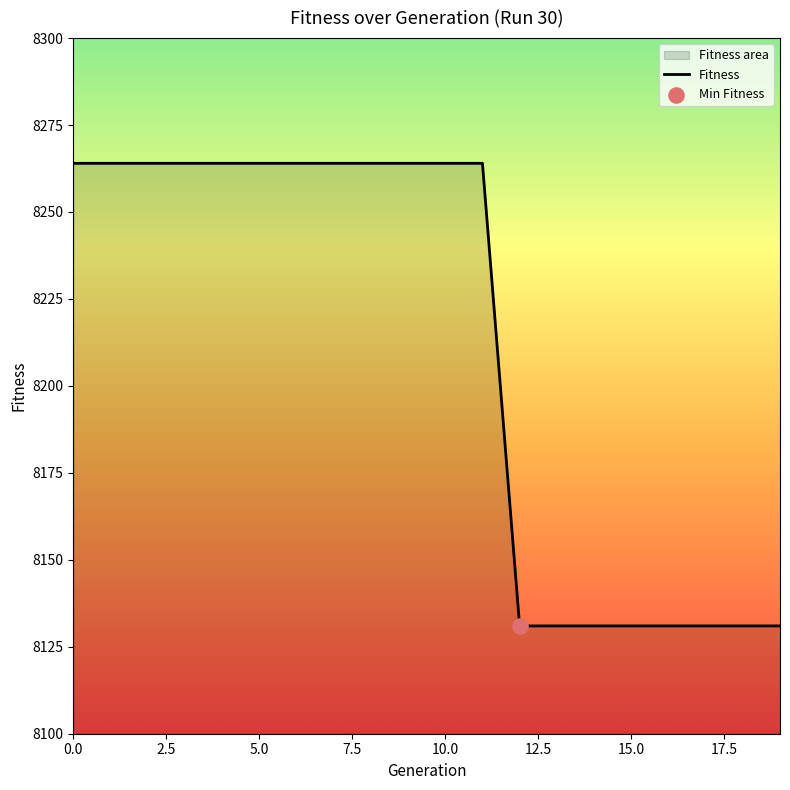

Which has a higher value, 4 or 9?

4